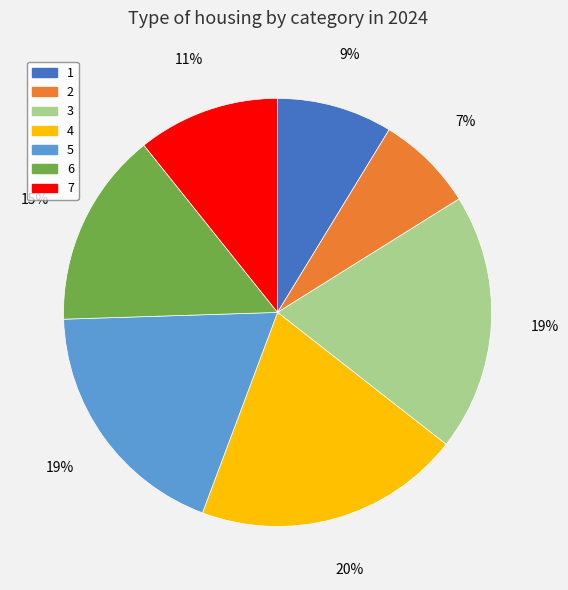

Count the number of slices in the pie.

7